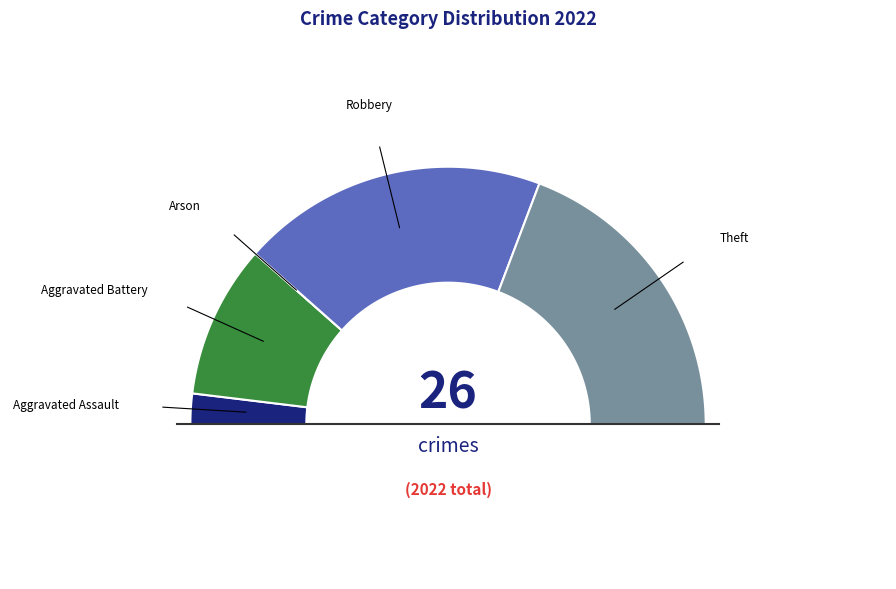

Count the number of slices in the pie.

5